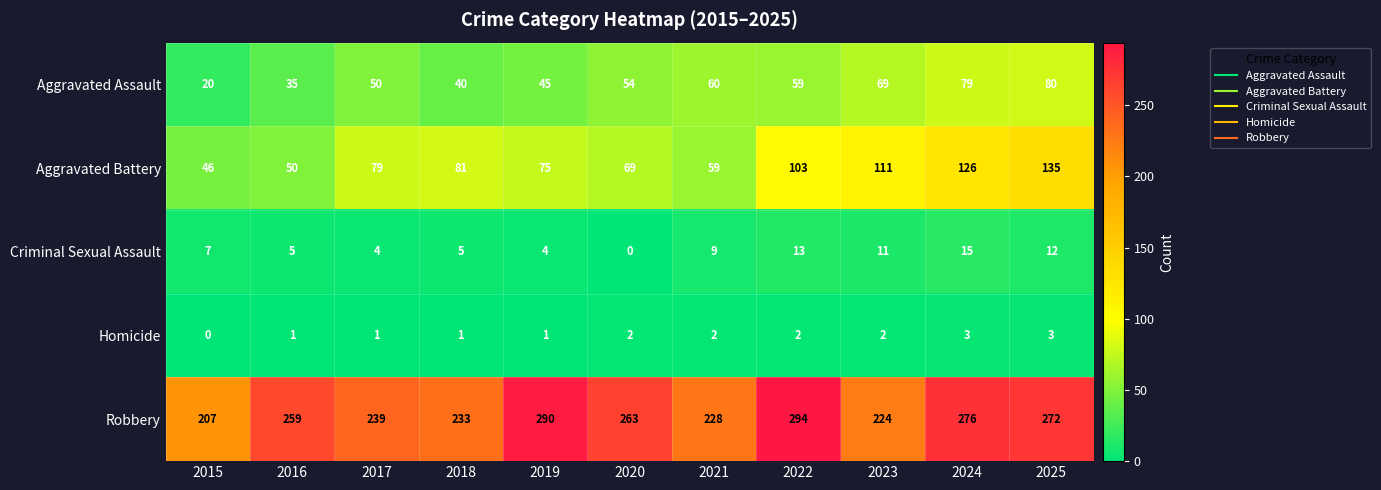

Which category has the highest value across all series?

2022